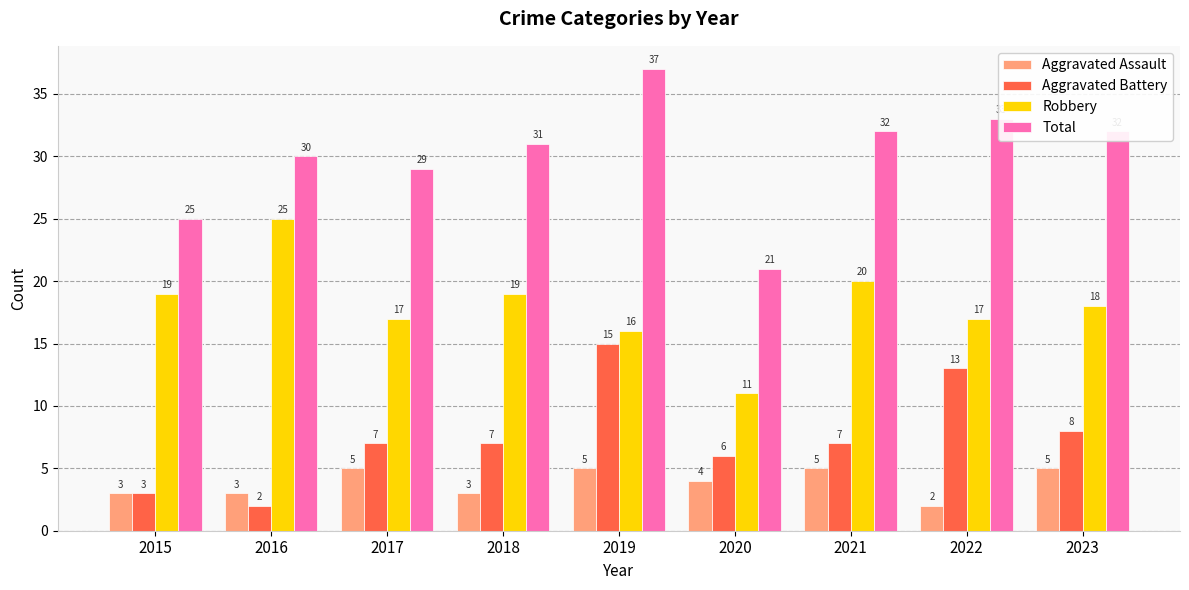

Is it true that Aggravated Battery equals 7 at 2017?

True